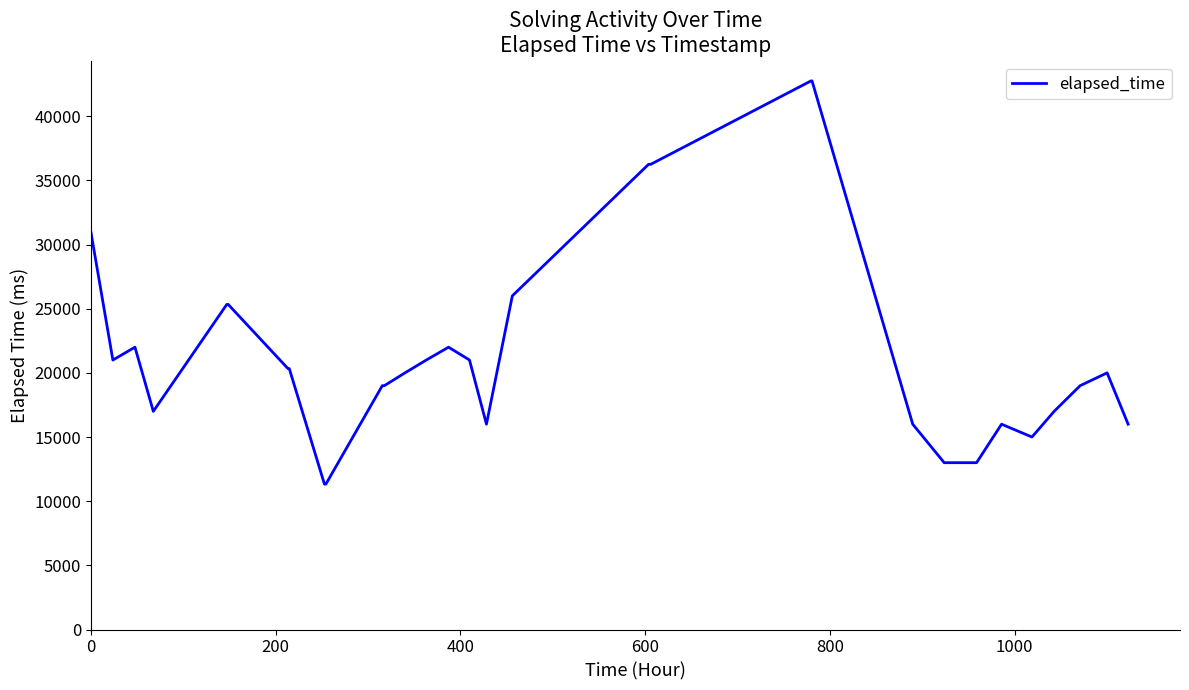

What is the greatest value displayed?

42750